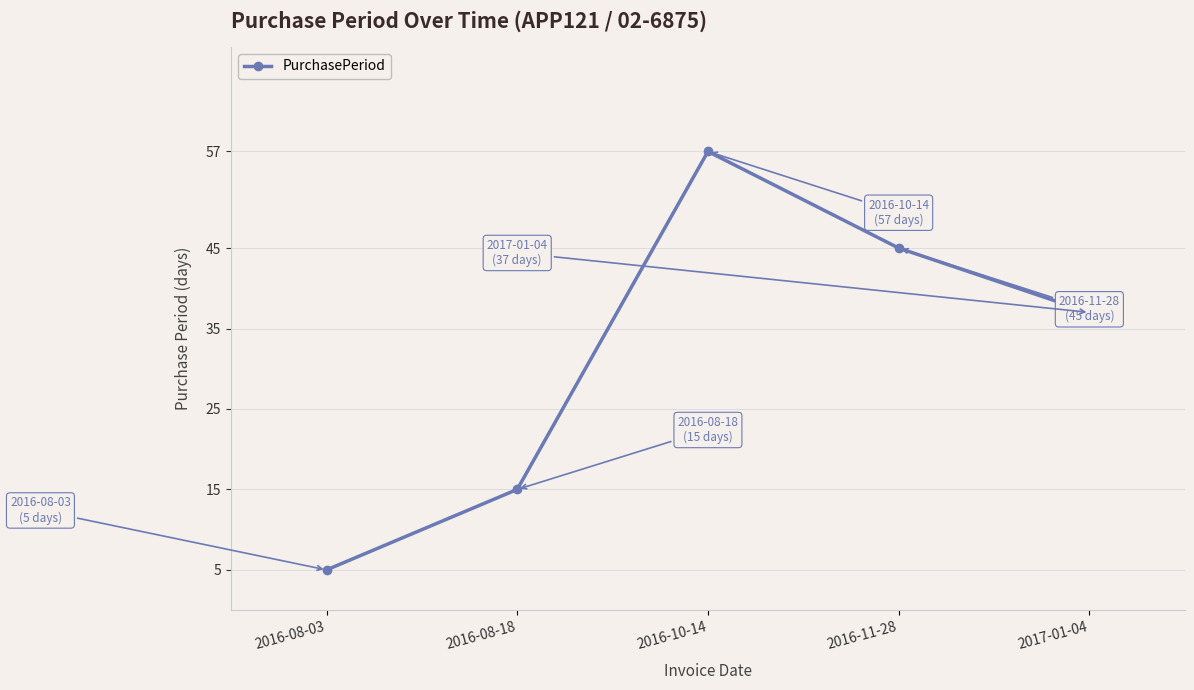

Which label corresponds to the largest value in the chart?

2016-10-14